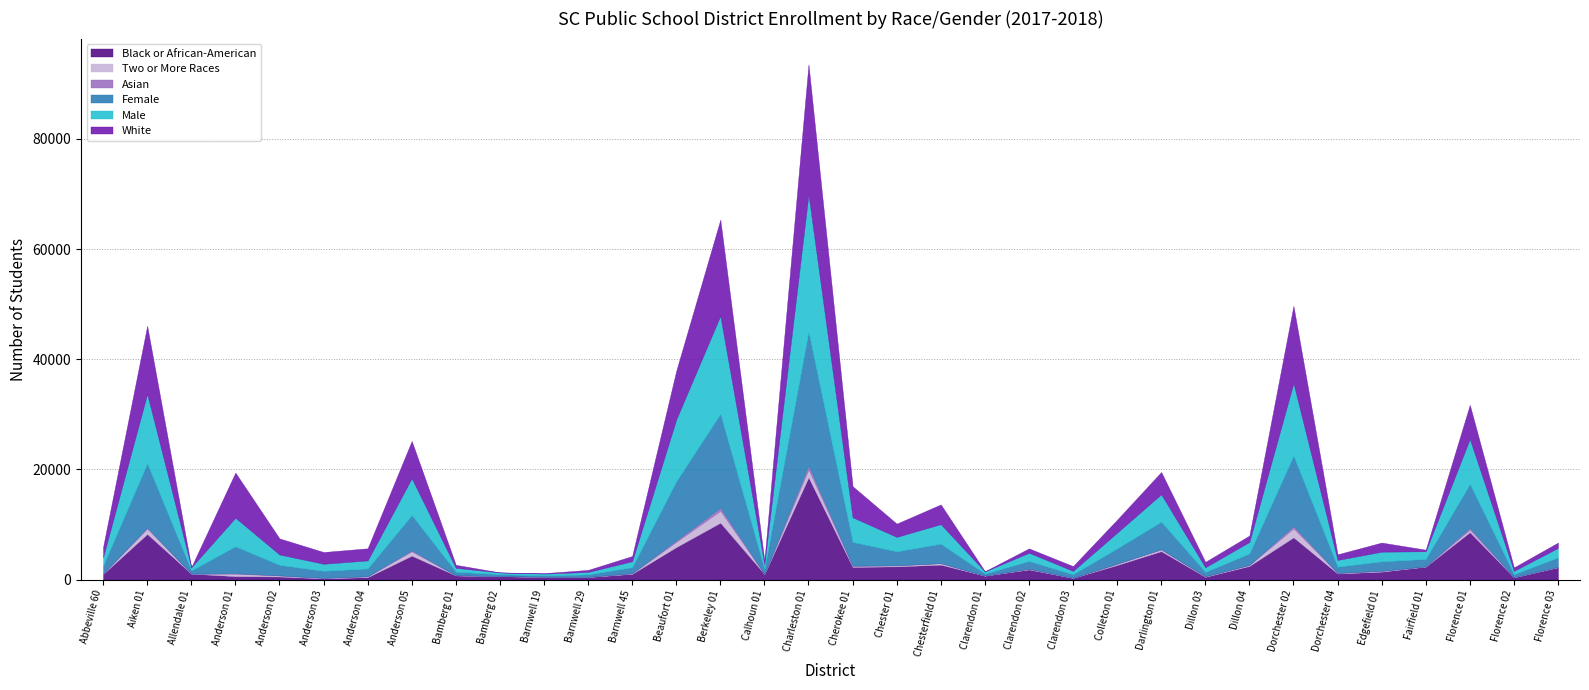

What is the sum of the Asian values at Florence 03 and Dillon 04?

11